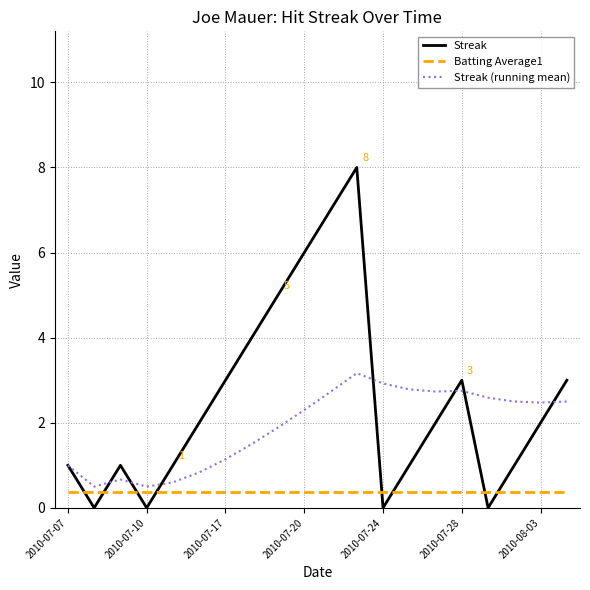

At how many categories does at least one series exceed 0?

20